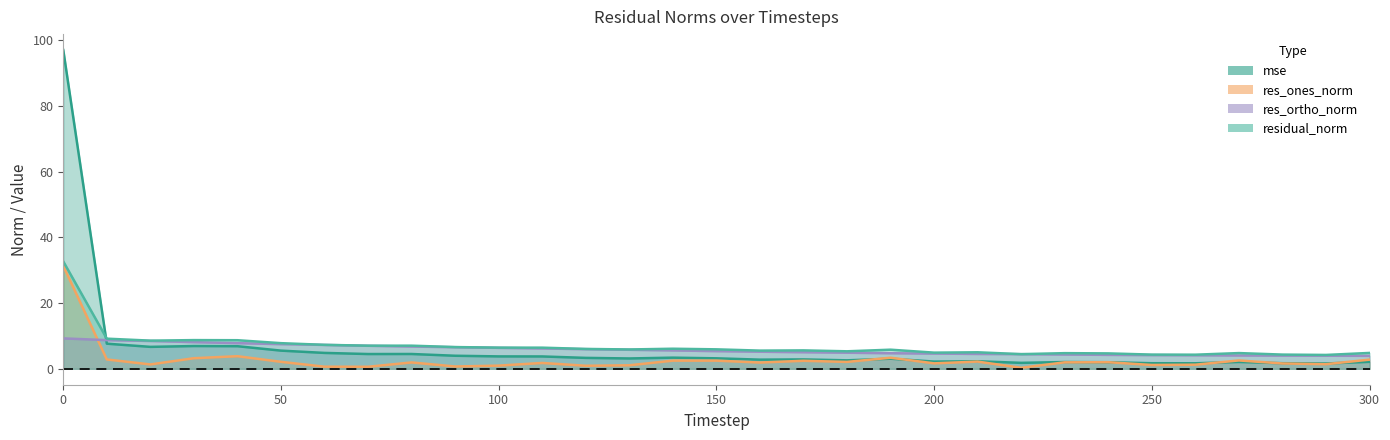

What is the value of the res_ortho_norm point at the 19th from the left?

4.9